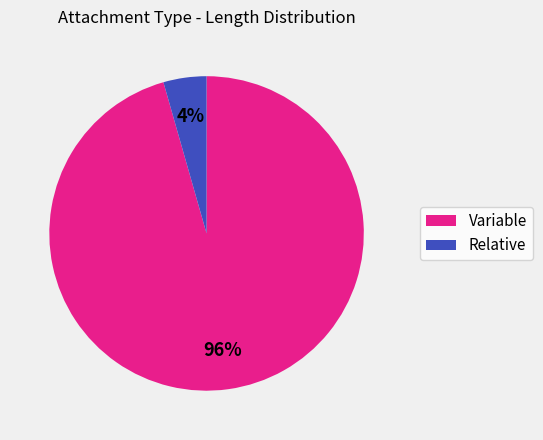

Count the number of slices in the pie.

2